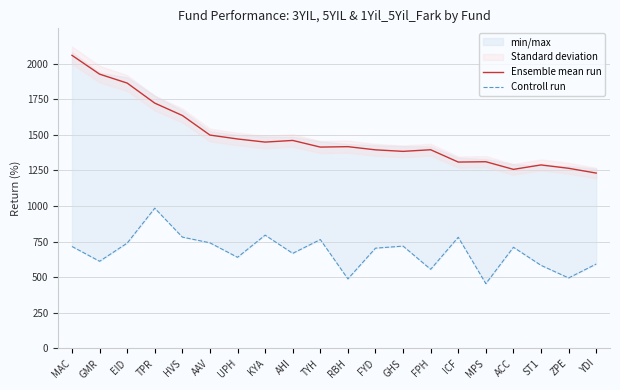

Is the value of Ensemble mean run at ICF greater than the value of Controll run at ST1?

Yes